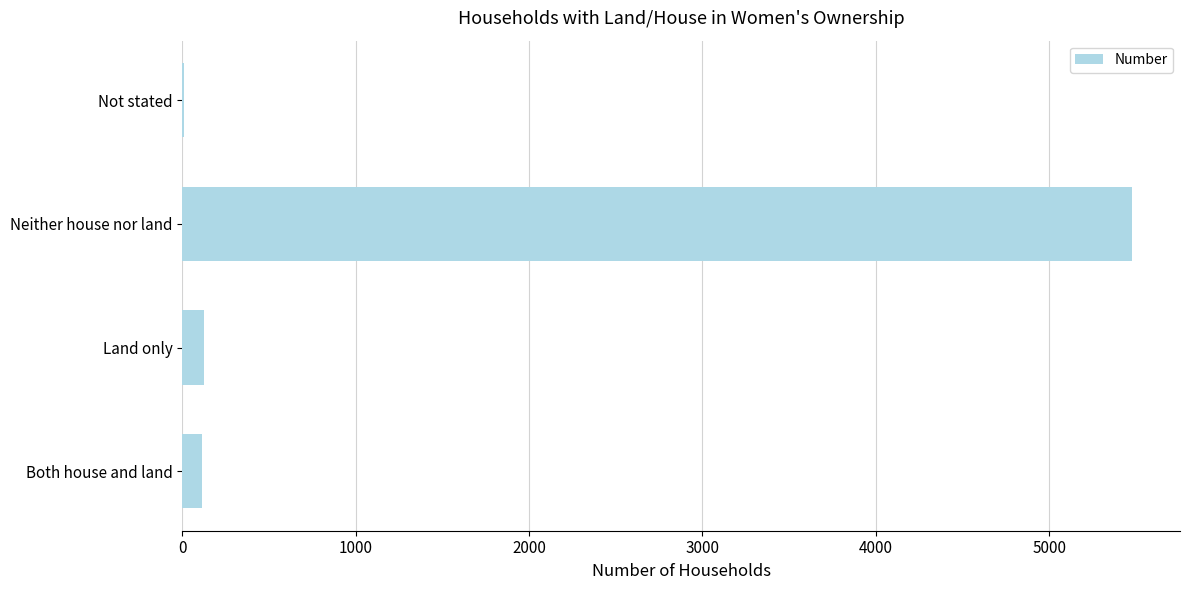

What is the maximum value shown in the chart?

5480